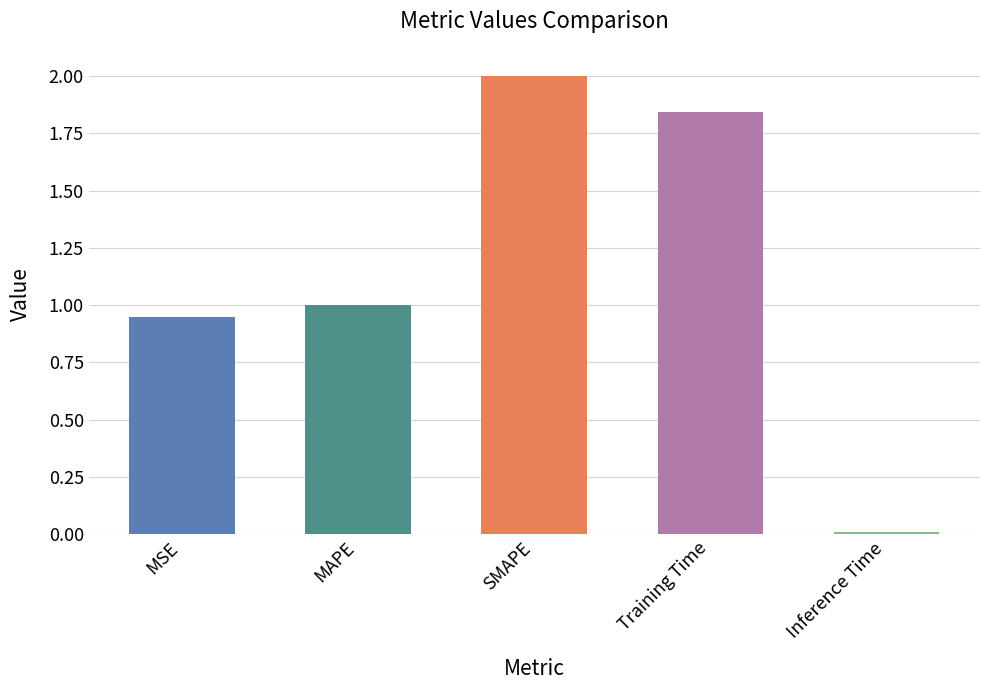

What is the average value?

1.2